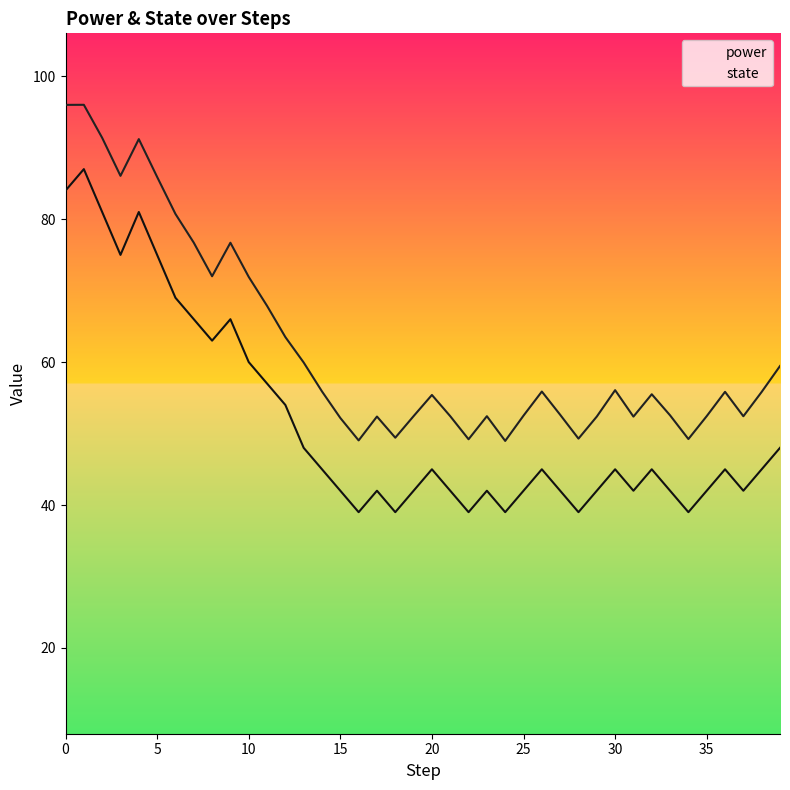

Which series changed the most between 35 and 14?

state